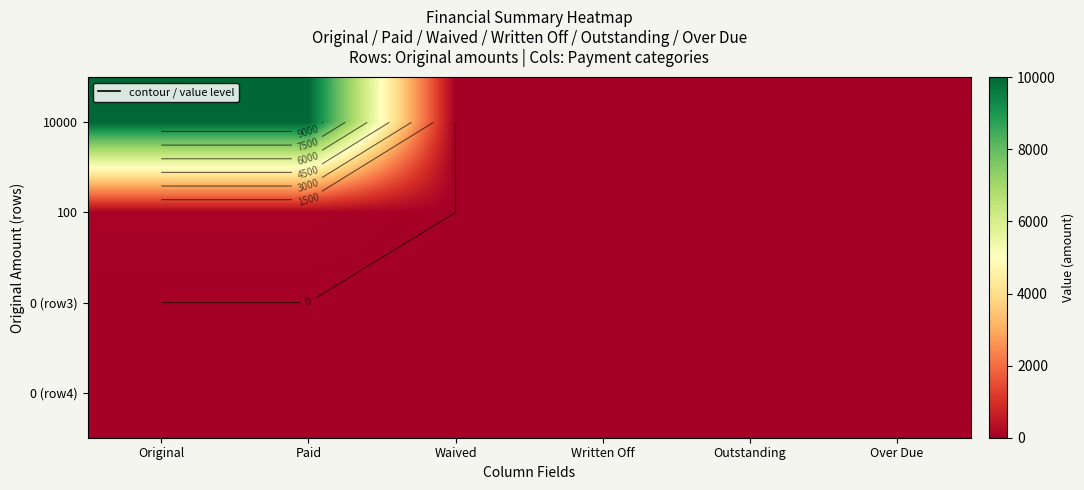

Which has a higher value, Outstanding or Over Due?

Outstanding